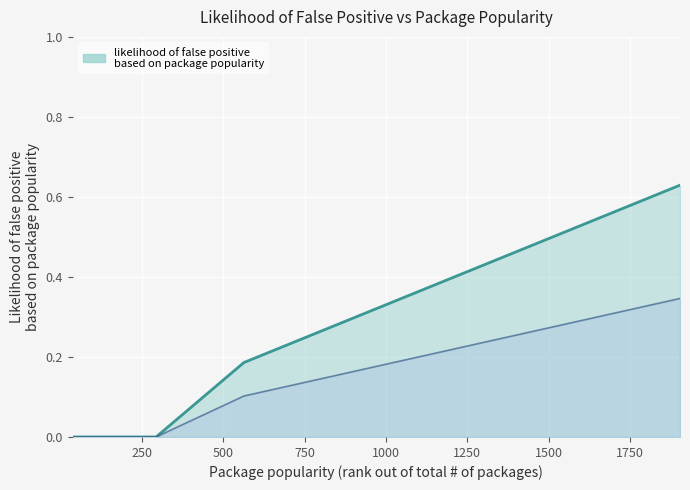

Reading left to right, list all the values displayed in this chart.

0.0	0.0	0.0	0.0	0.0	0.2	0.4	0.5	0.6